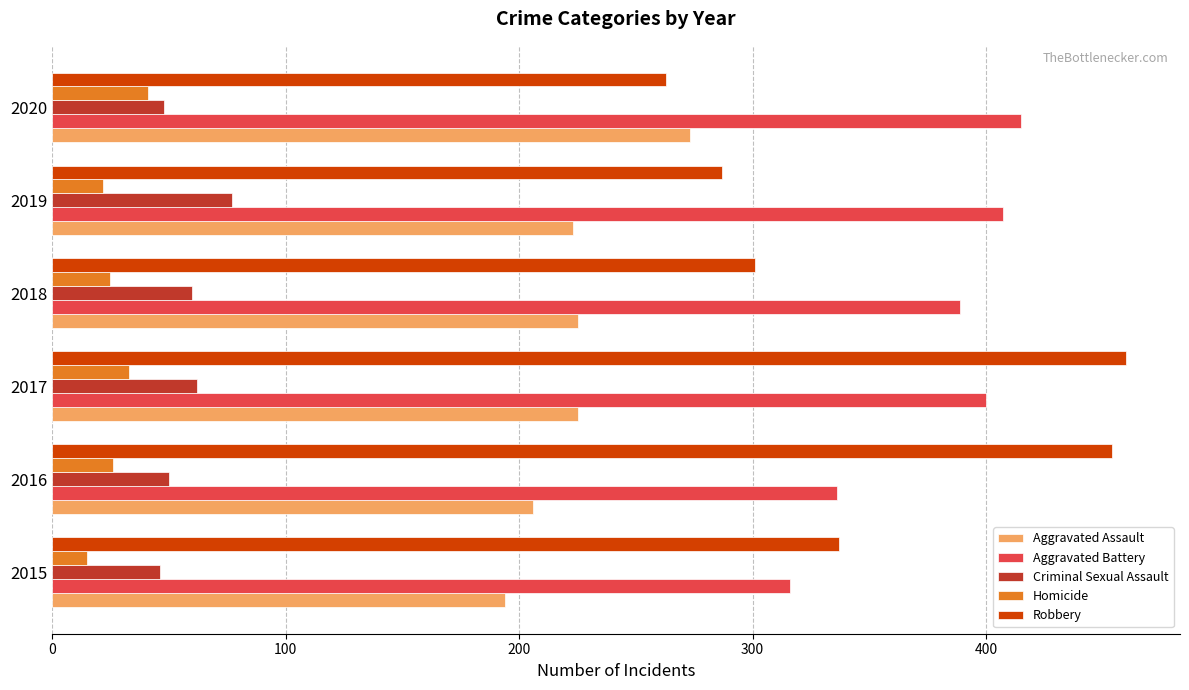

List the series in order of their peak value, highest first.

Robbery, Aggravated Battery, Aggravated Assault, Criminal Sexual Assault, Homicide